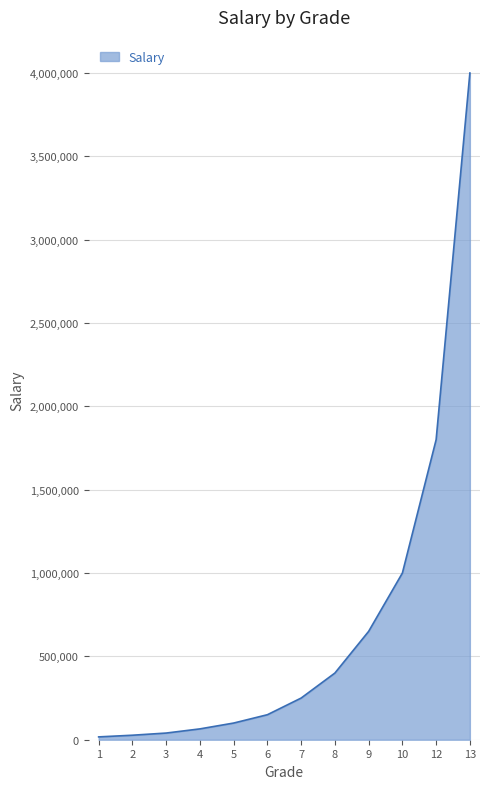

What is the greatest value displayed?

4000000